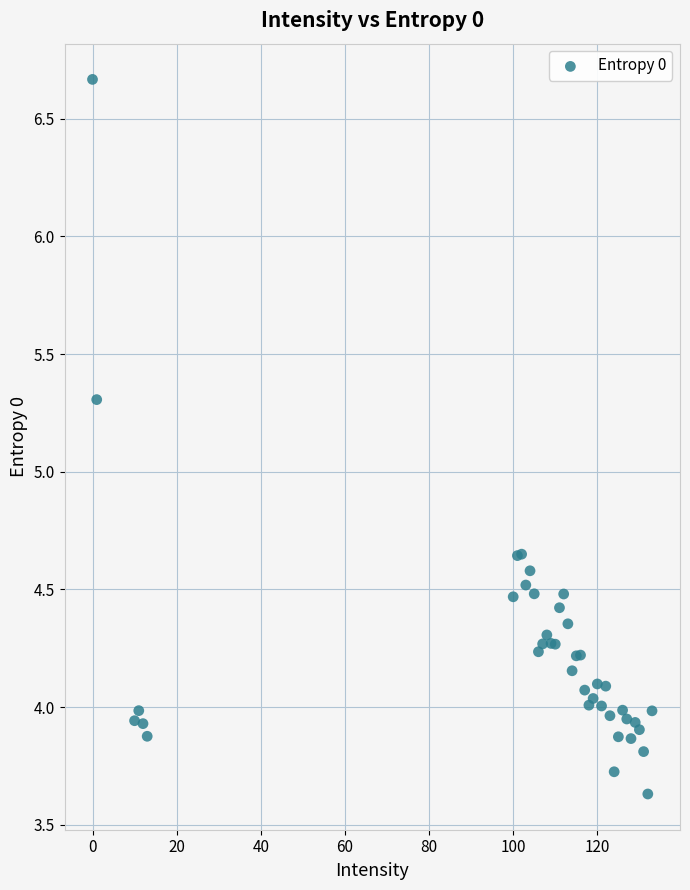

What Y value in the scatter plot is closest to 5?

5.3